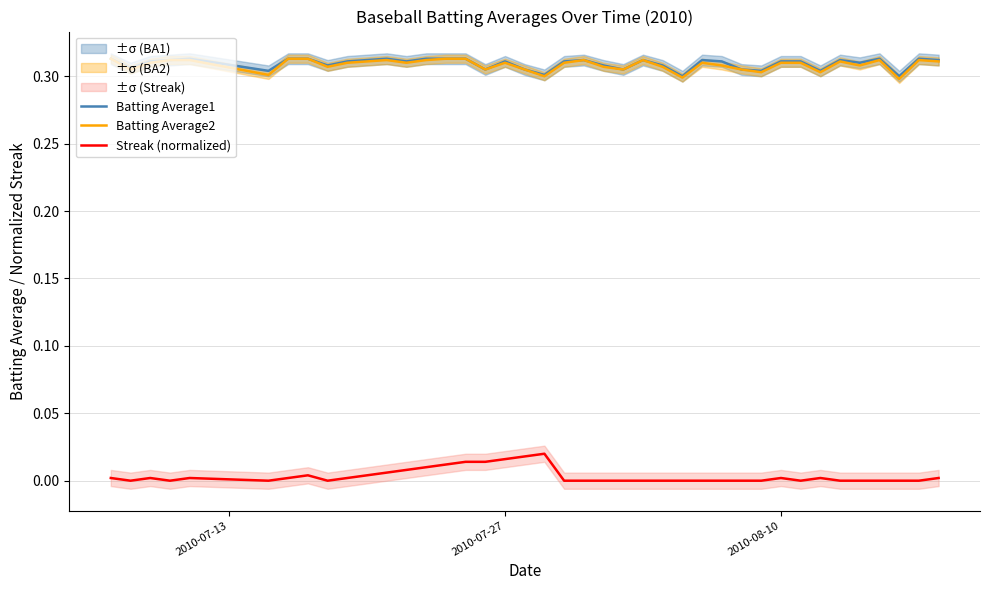

True or false: Batting Average1 and Streak (normalized) cross at least once.

False